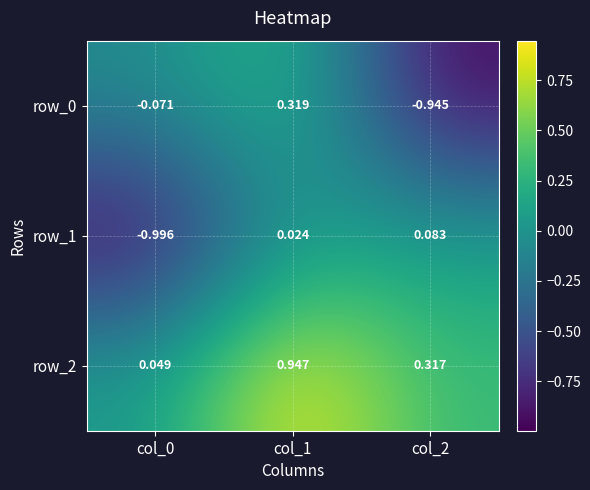

The value of row_1 at col_1 is 0.0. True or false?

True